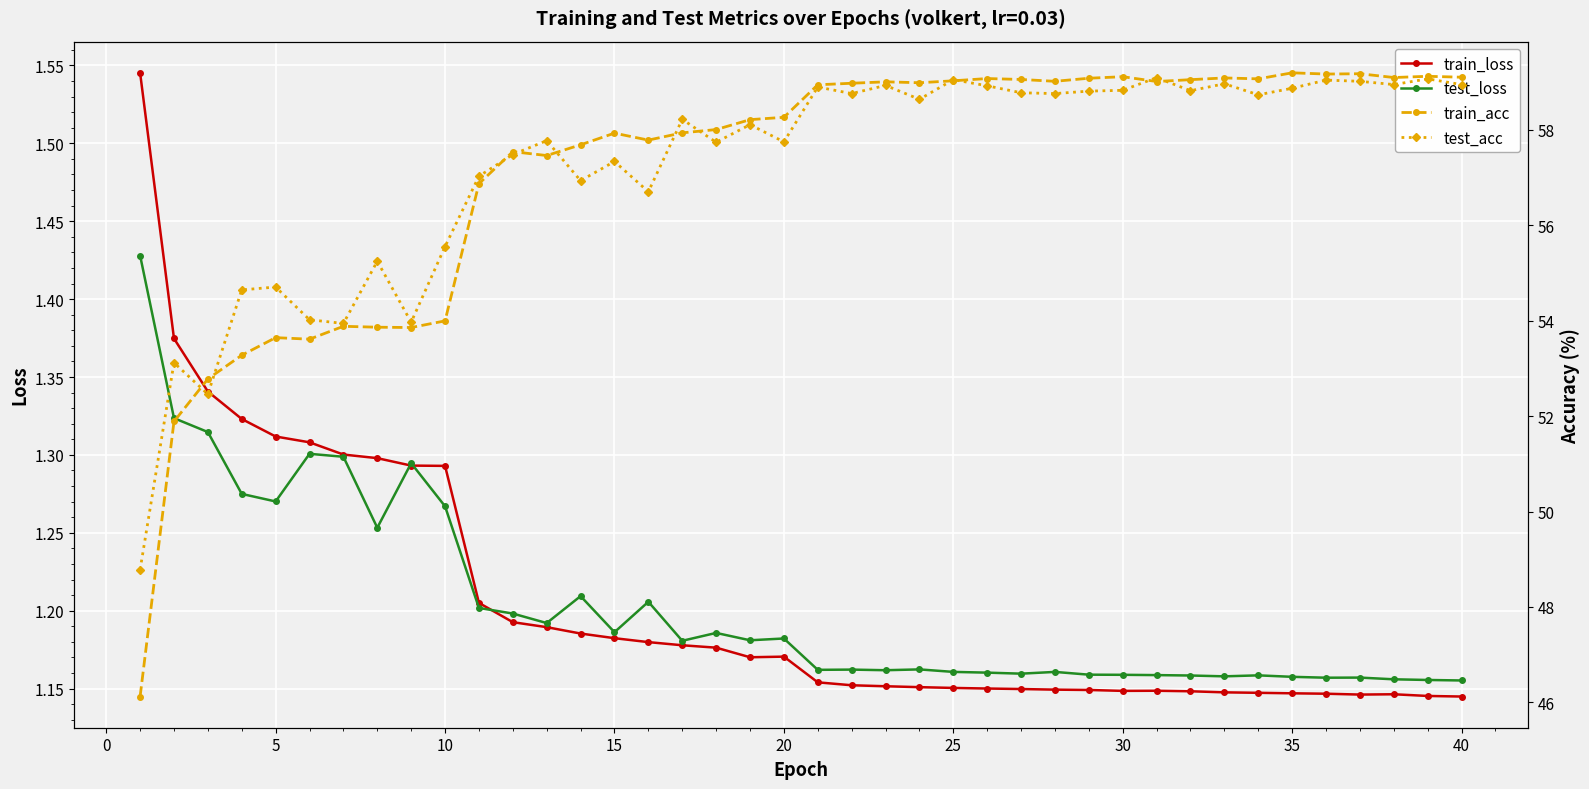

Count the train_loss values in the range 1 to 2.

40